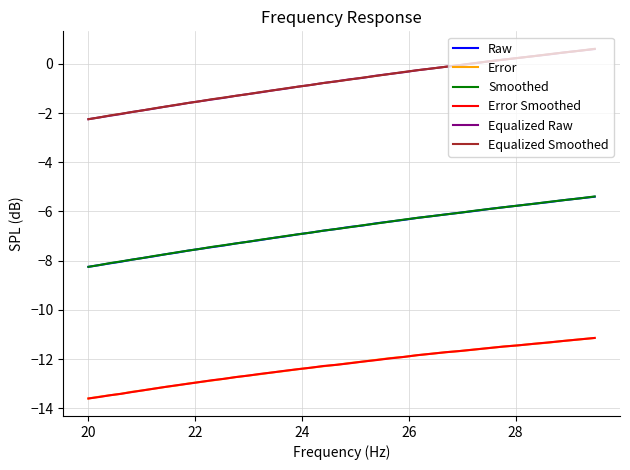

True or false: Error and Raw intersect in this chart.

False